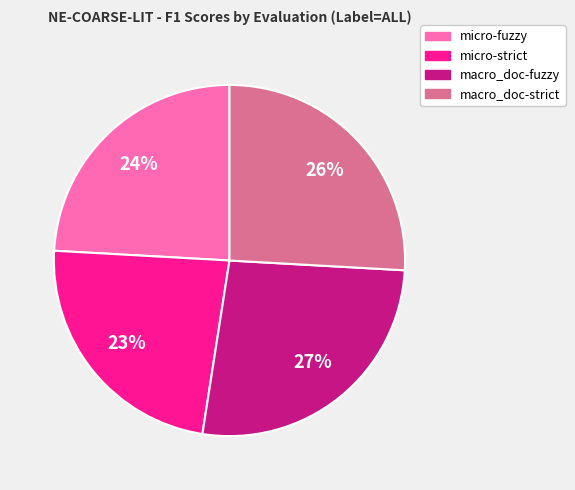

To the nearest percent, what is the combined percentage of micro-strict and macro_doc-strict?

49%